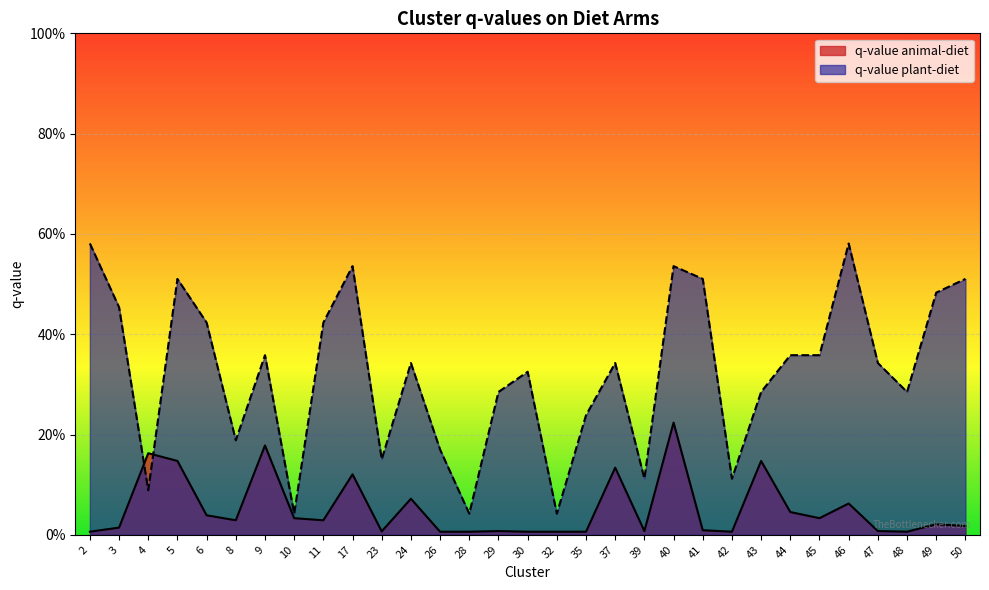

The q-value animal-diet series shows 0.1 at 10. True or false?

False